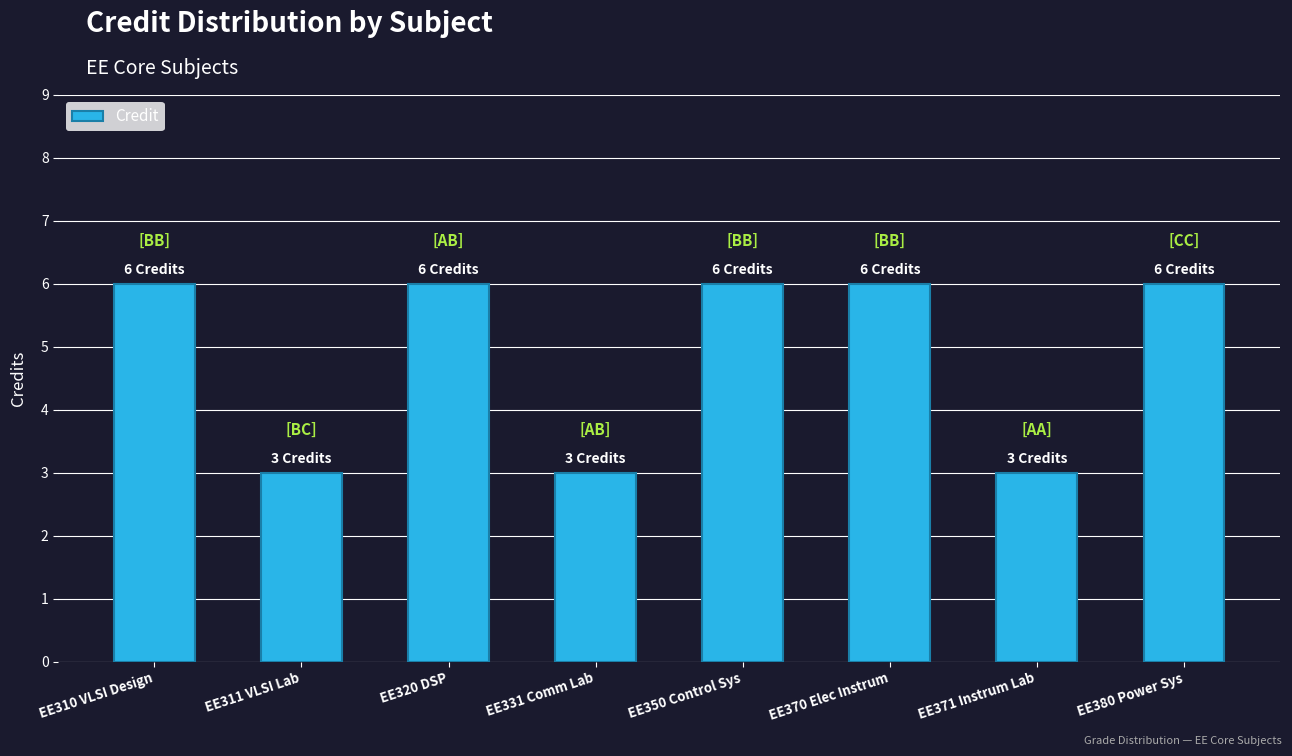

Reading left to right, list all the values displayed in this chart.

6	3	6	3	6	6	3	6